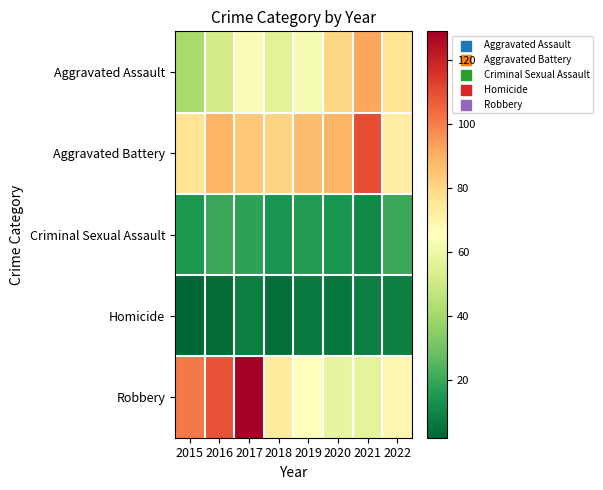

Which series has the widest spread of values?

Robbery